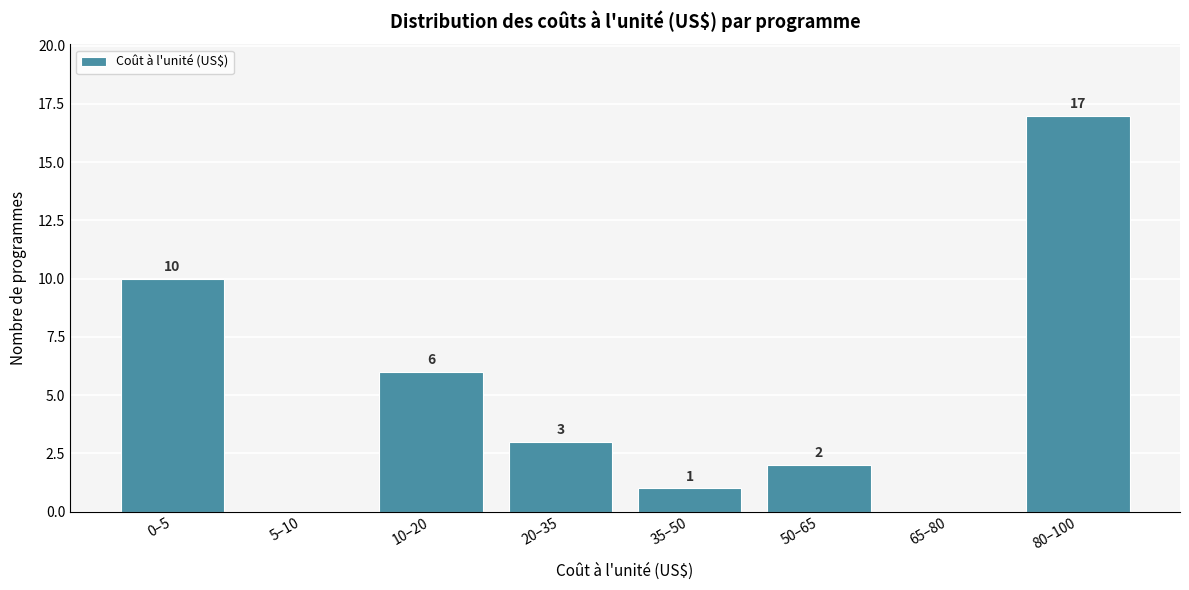

Reading left to right, transcribe all the data shown in this chart.

0–5=10	5–10=0	10–20=6	20–35=3	35–50=1	50–65=2	65–80=0	80–100=17